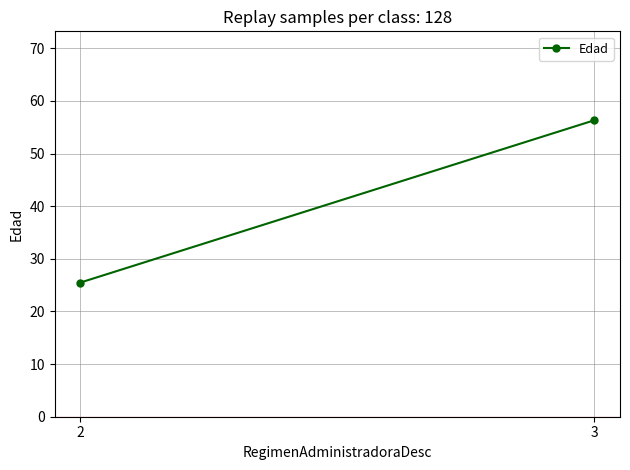

The chart shows a value of 38.9 at 2. True or false?

False